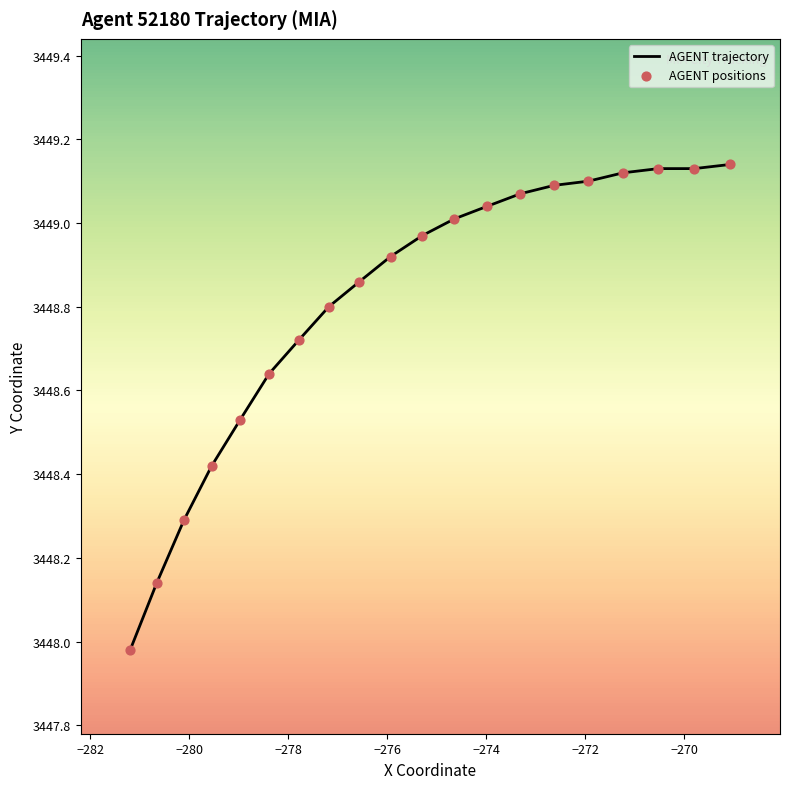

What is the difference between the maximum and minimum values?

1.2